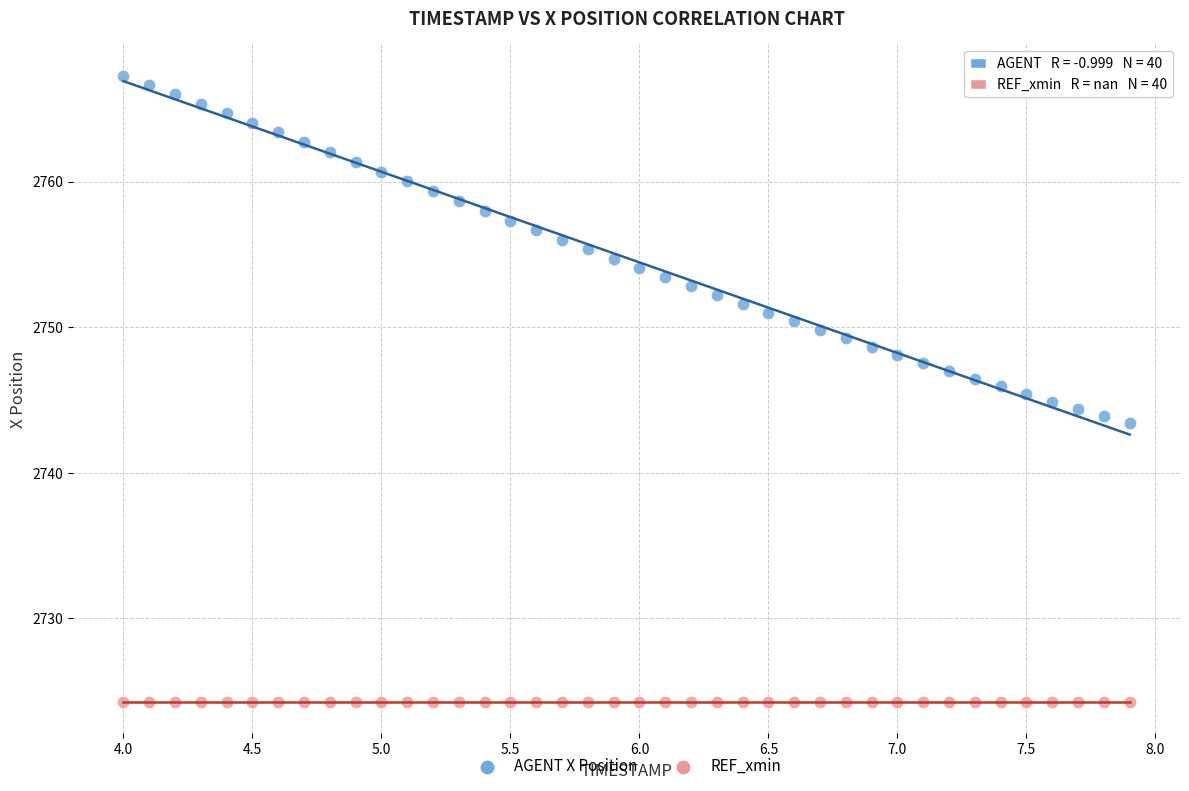

Which series reaches the maximum Y coordinate?

AGENT X Position